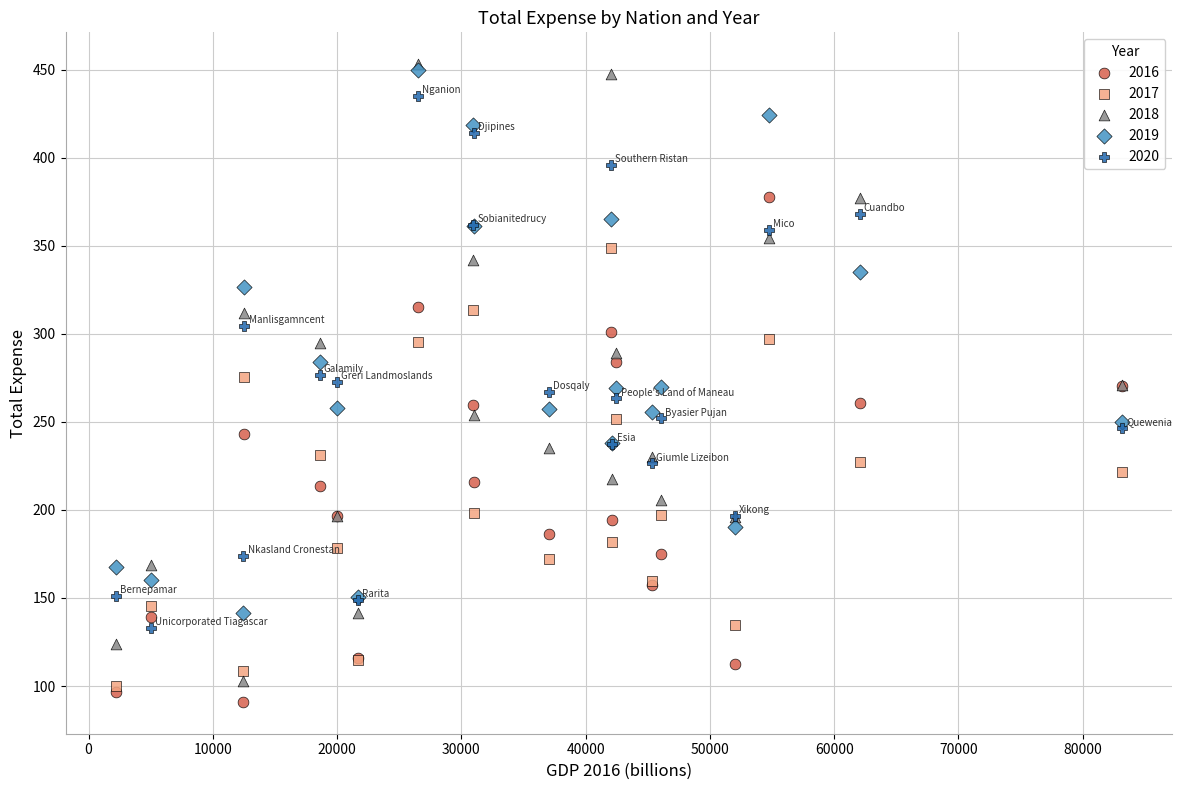

Which series has the largest Y range (max minus min)?

2018